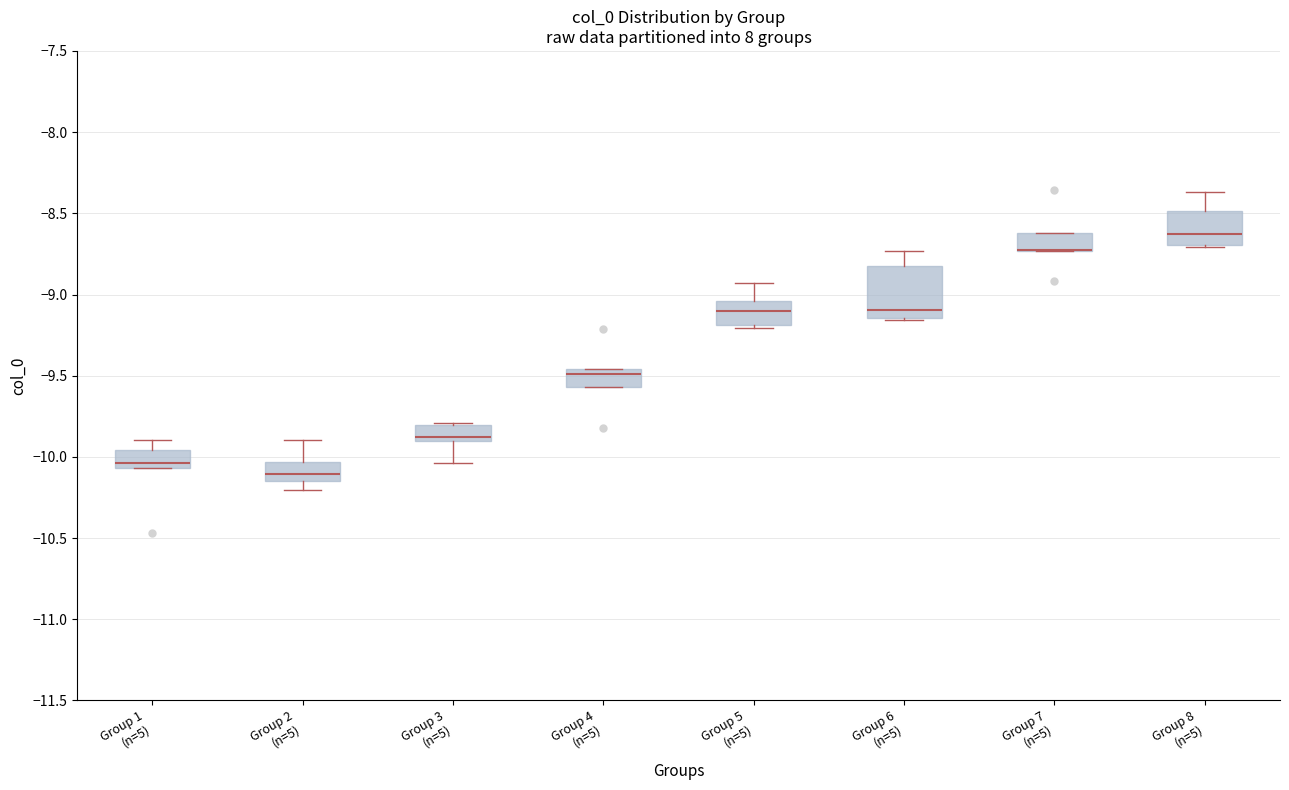

Which box is the tallest, from its lower edge to its upper edge?

Group 6 (n=5)